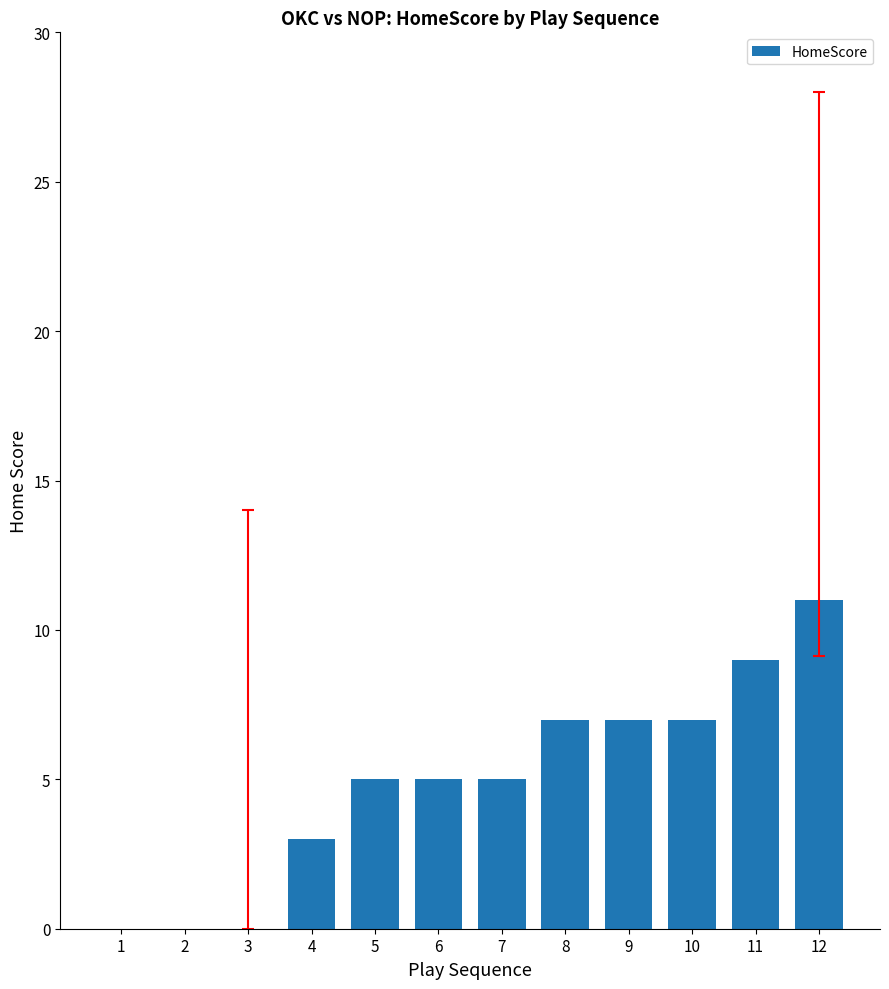

What is the greatest value displayed?

11